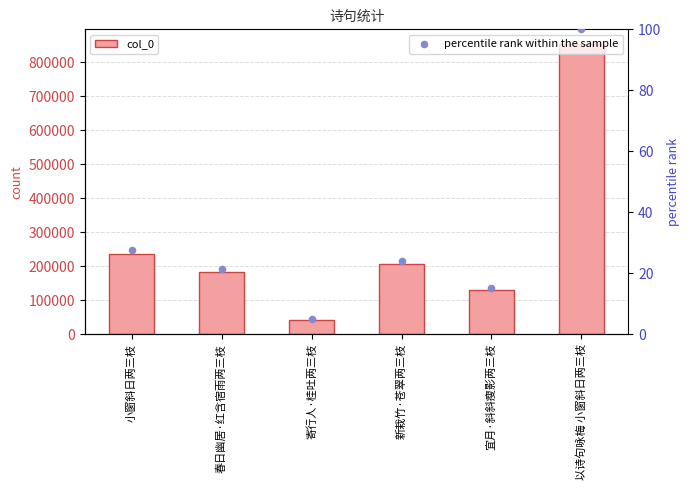

What is the total value across all series at 宜月·斜斜瘦影两三枝?

130974.3